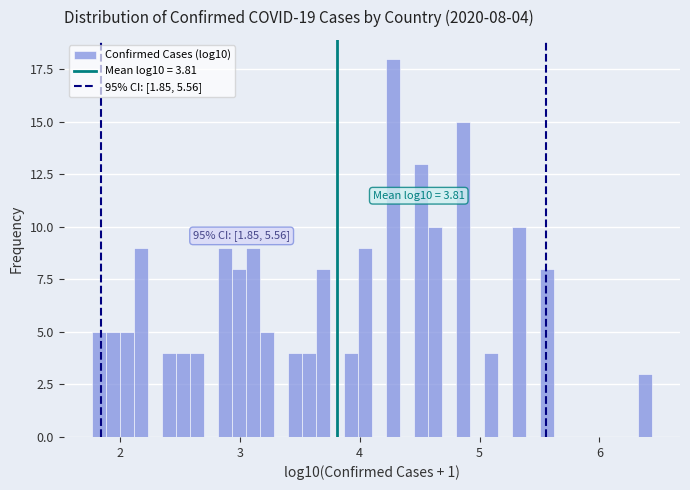

Read against the x-axis, roughly where is the centre of the tallest bar?

4.3